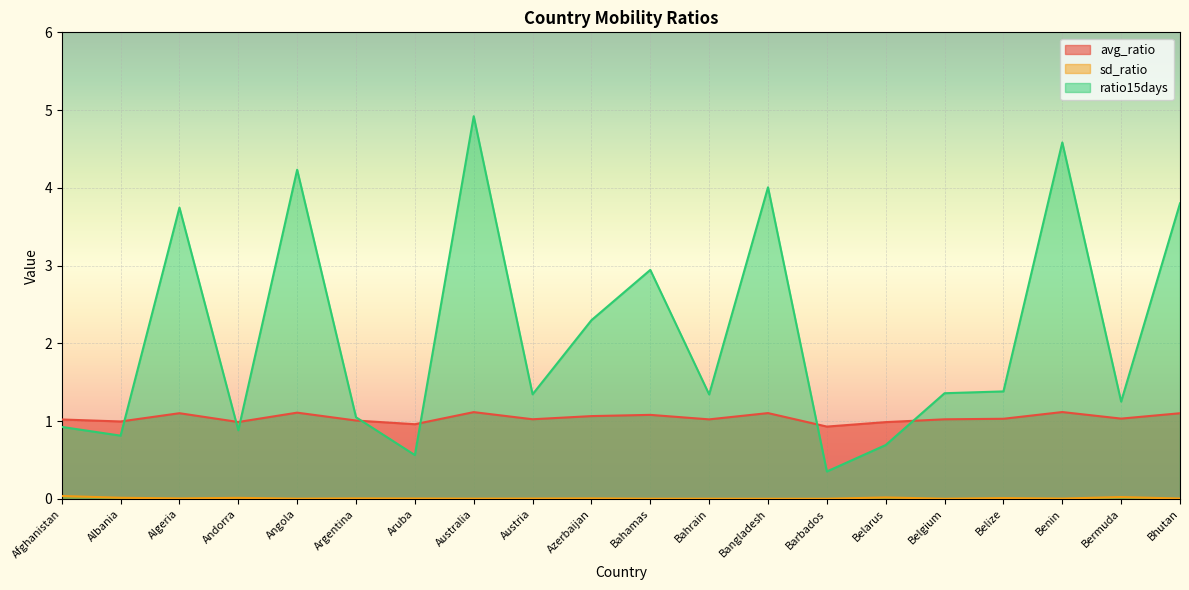

At which category does the chart reach its peak across all series?

Australia